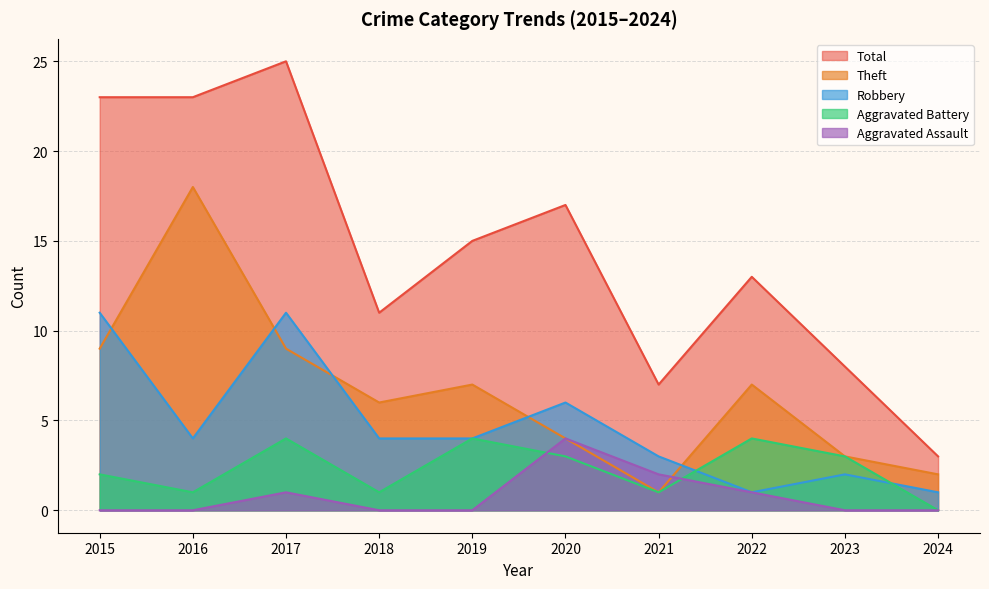

True or false: Aggravated Assault has more than 0 interior local peaks.

True